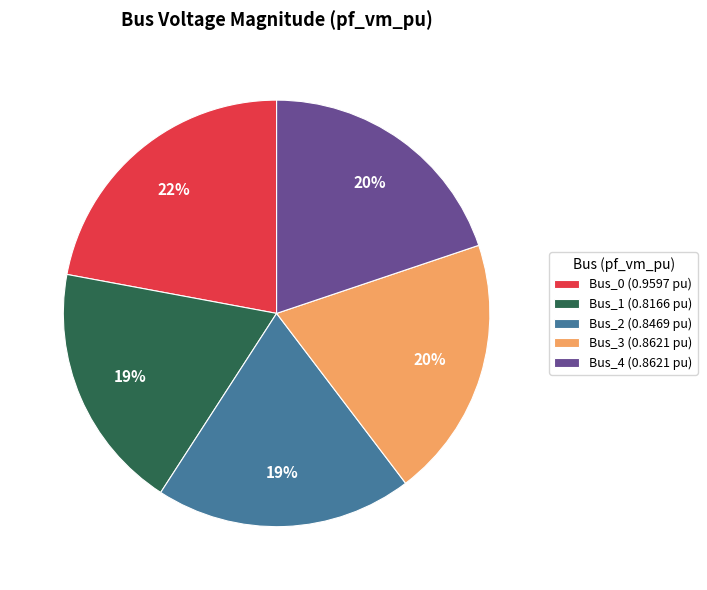

To the nearest percent, what is the combined percentage of Bus_0 (0.9597 pu) and Bus_3 (0.8621 pu)?

42%